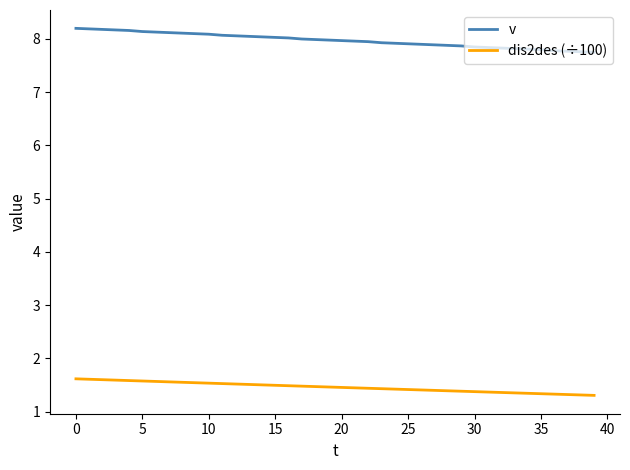

Which series has the largest total across all categories?

v